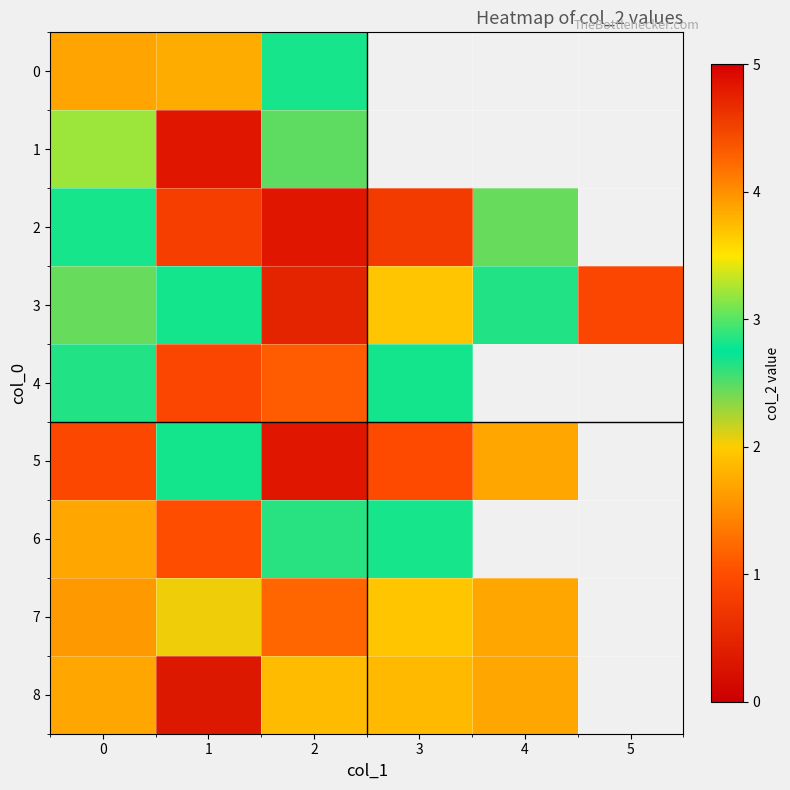

What is the minimum value shown in the chart?

0.3